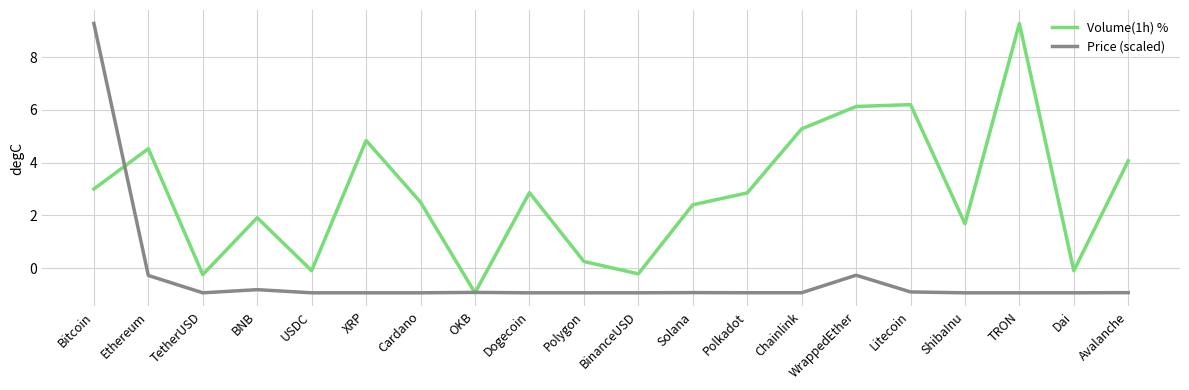

What is the spread (max minus min) of values at Dogecoin?

3.8